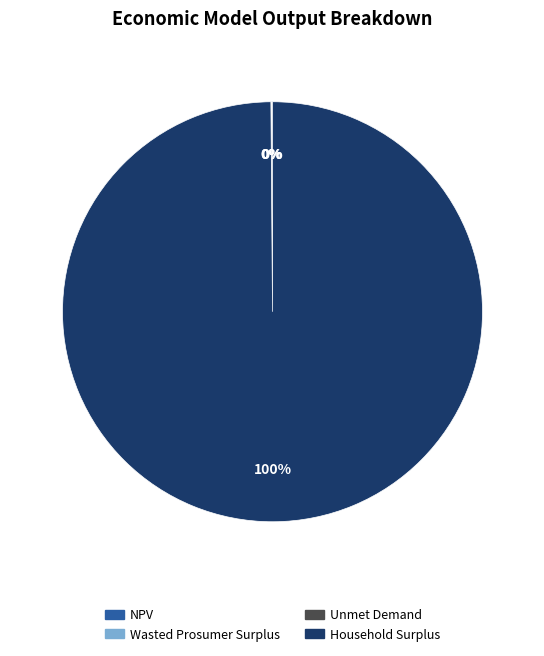

Which category has the biggest portion of the pie?

Household Surplus